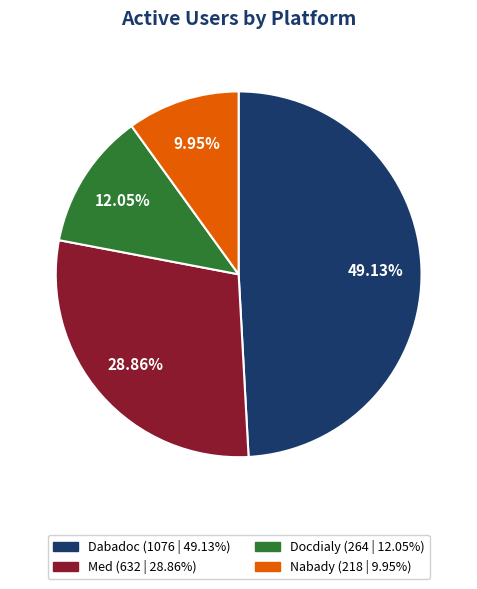

The Med slice represents 29% of the pie. True or false?

True